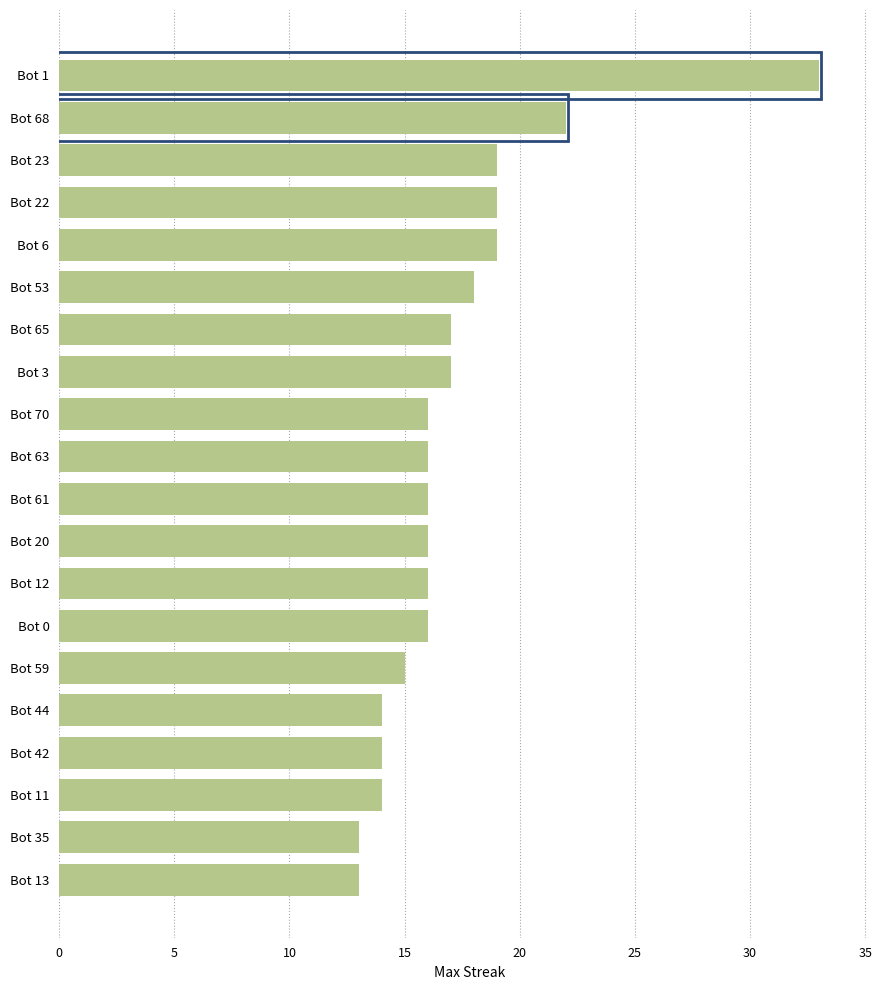

Where is the data nearest to the value 23?

Bot 68